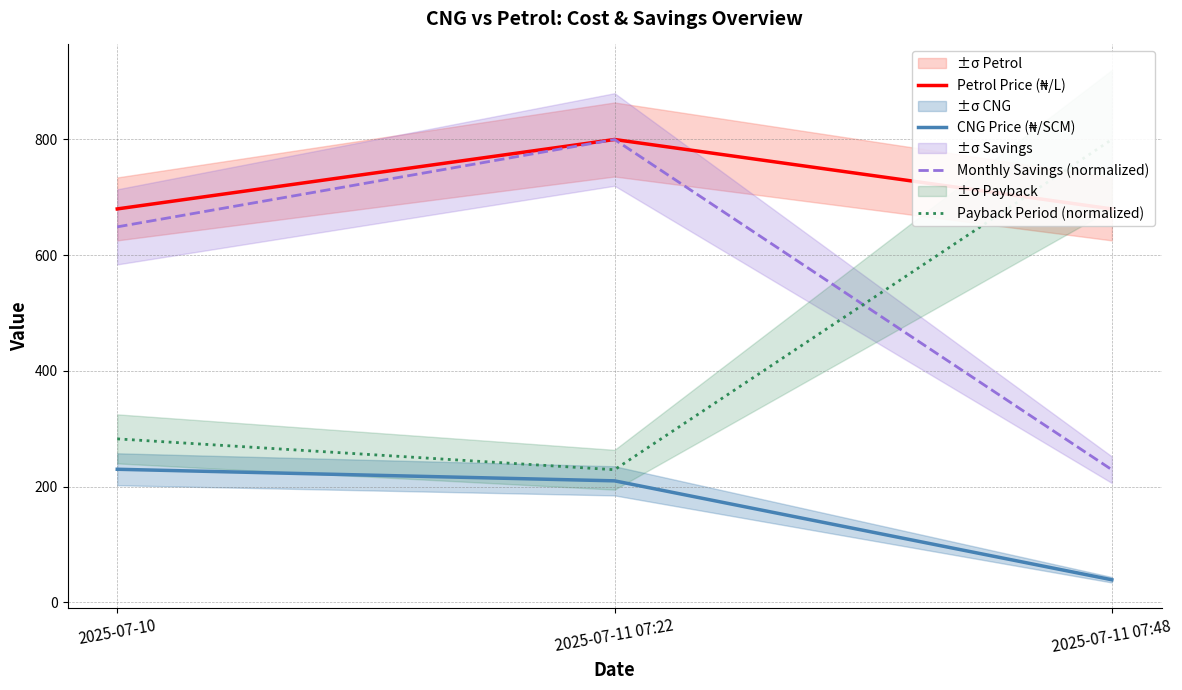

Which series has the largest range (max minus min)?

Monthly Savings (normalized)